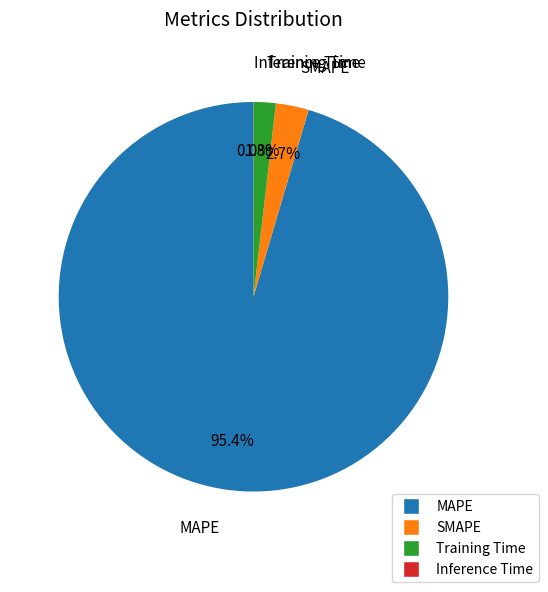

What is the majority slice?

MAPE